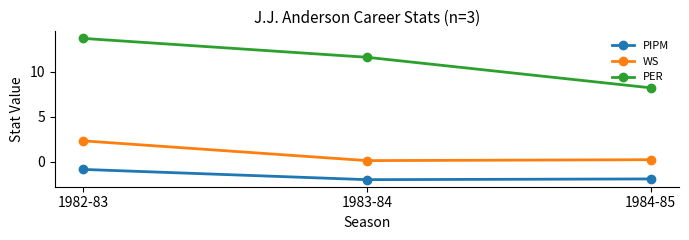

List the series in order of their peak value, lowest first.

PIPM, WS, PER